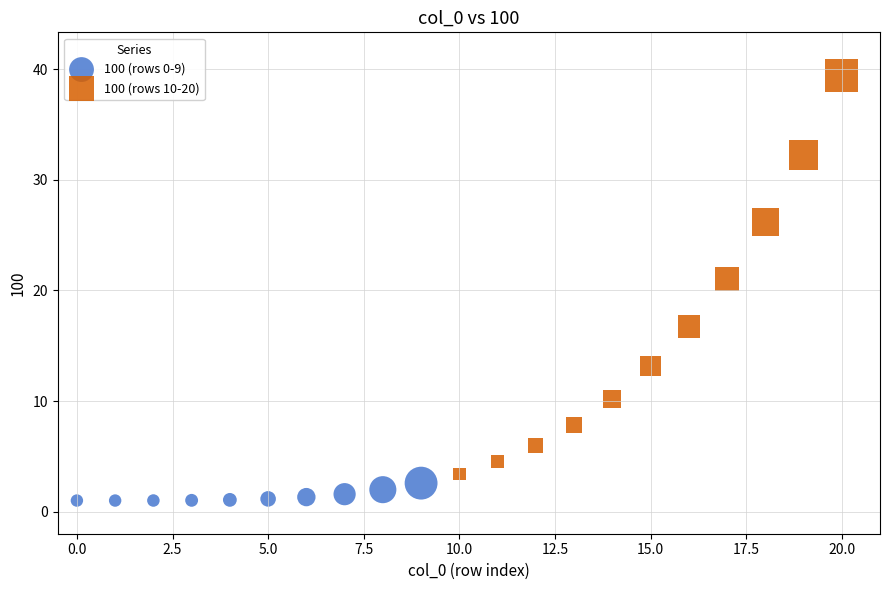

Which series reaches the maximum Y coordinate?

100 (rows 10-20)